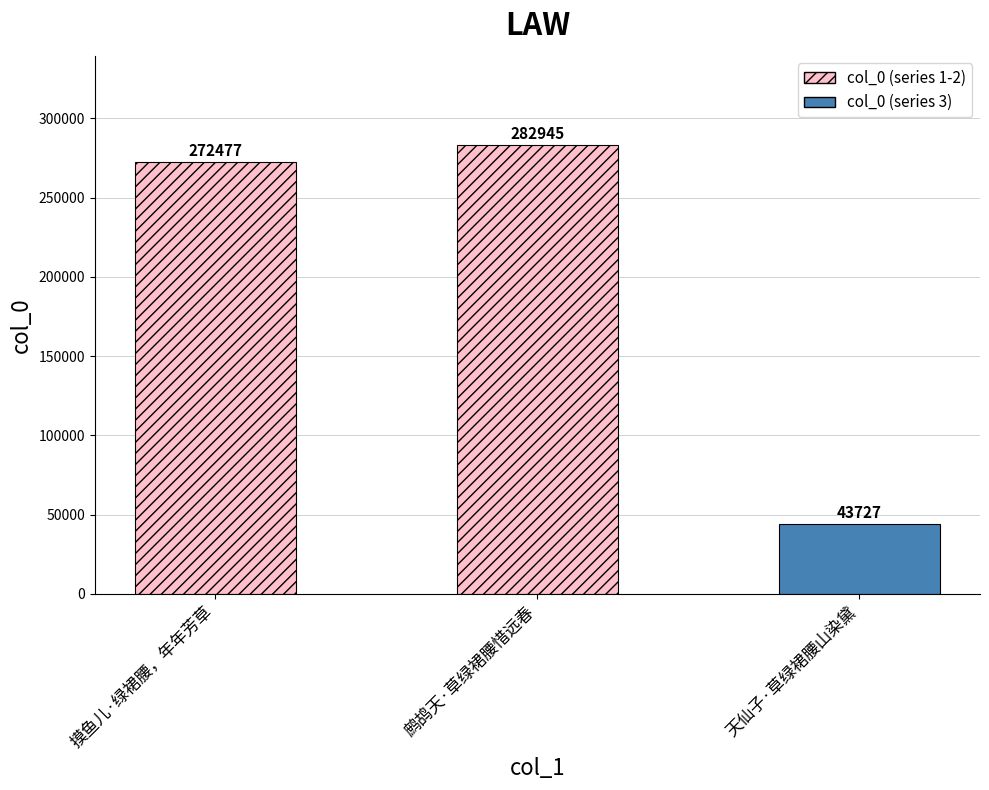

Reading left to right, list all the values displayed in this chart.

摸鱼儿·绿裙腰，年年芳草=272477	鹧鸪天·草绿裙腰惜远春=282945	天仙子·草绿裙腰山染黛=43727